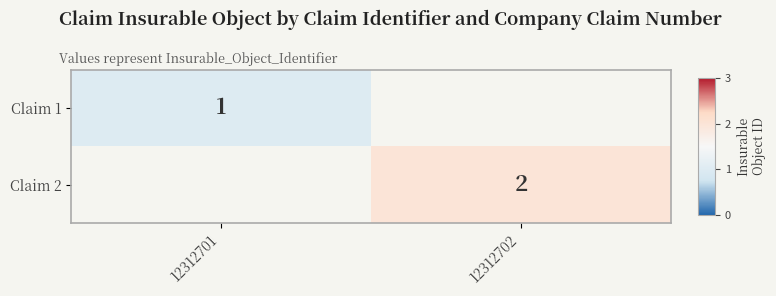

The Claim 2 series shows 3 at 12312702. True or false?

False